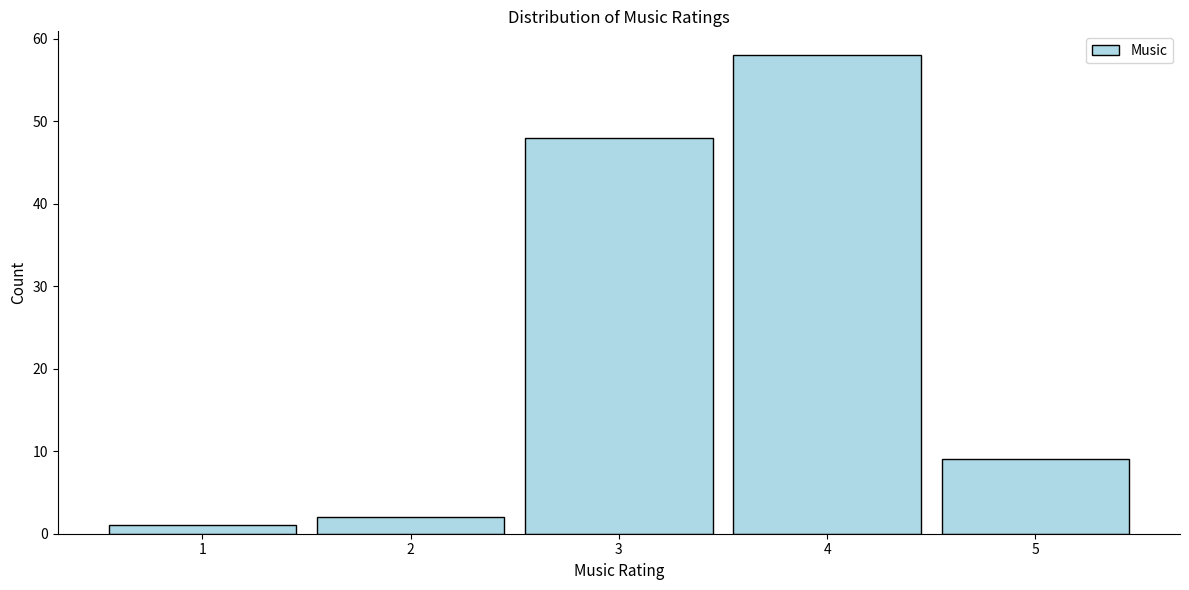

Reading right to left, list all the values displayed in this chart.

9	58	48	2	1